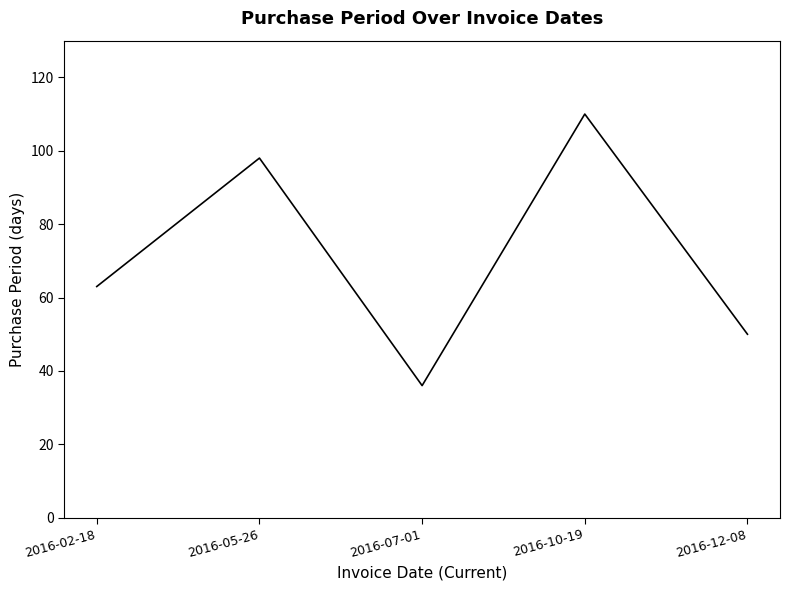

Where is the first local maximum?

2016-05-26